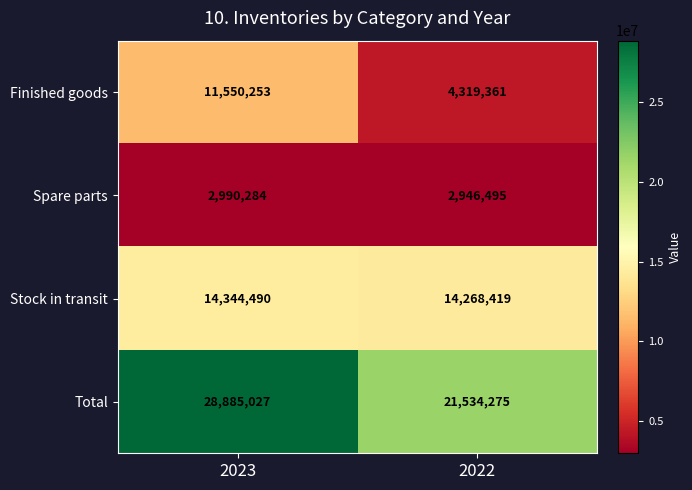

At which category is the sum across all series the highest?

2023